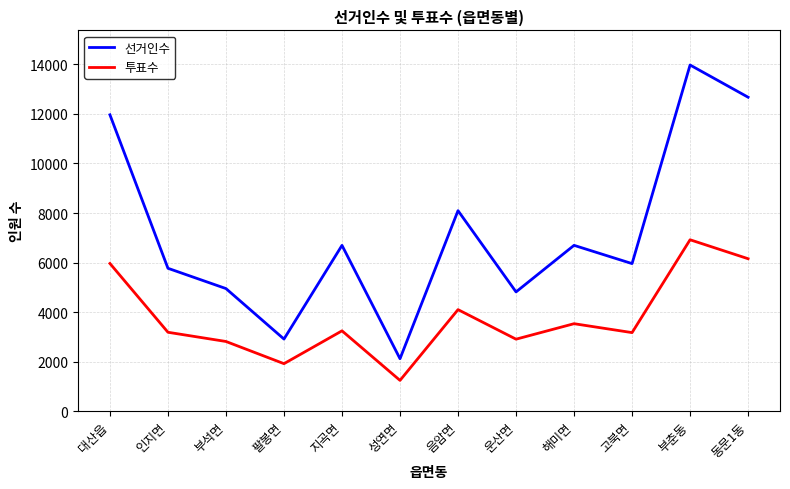

In 선거인수, how many points are lower than both neighbors (excluding endpoints)?

4